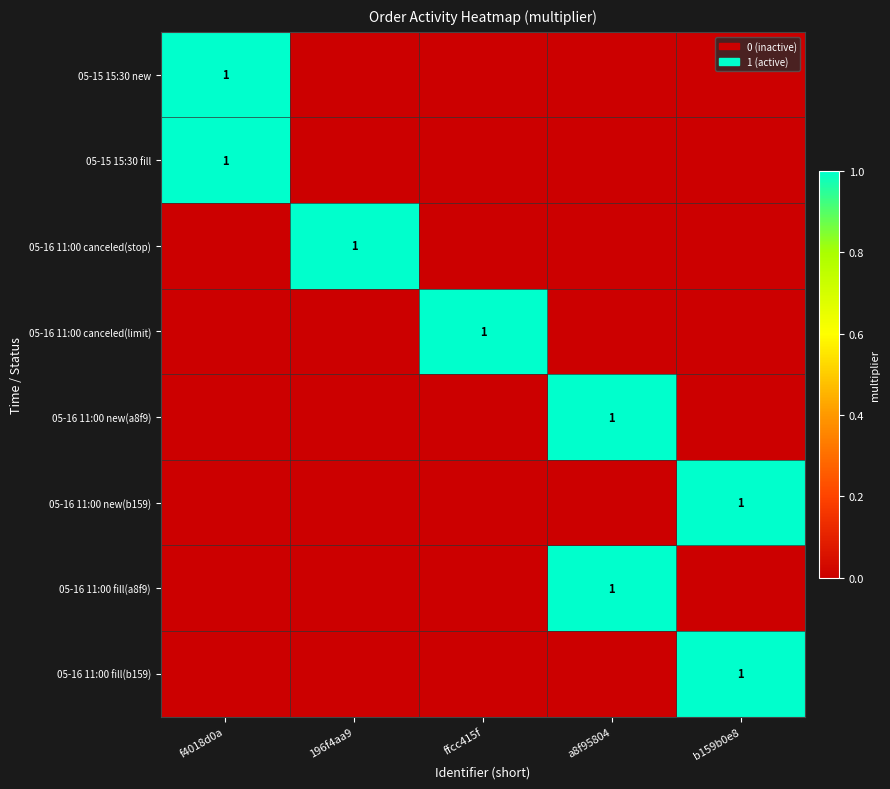

True or false: 05-15 15:30 fill has a value of 1 at f4018d0a.

True